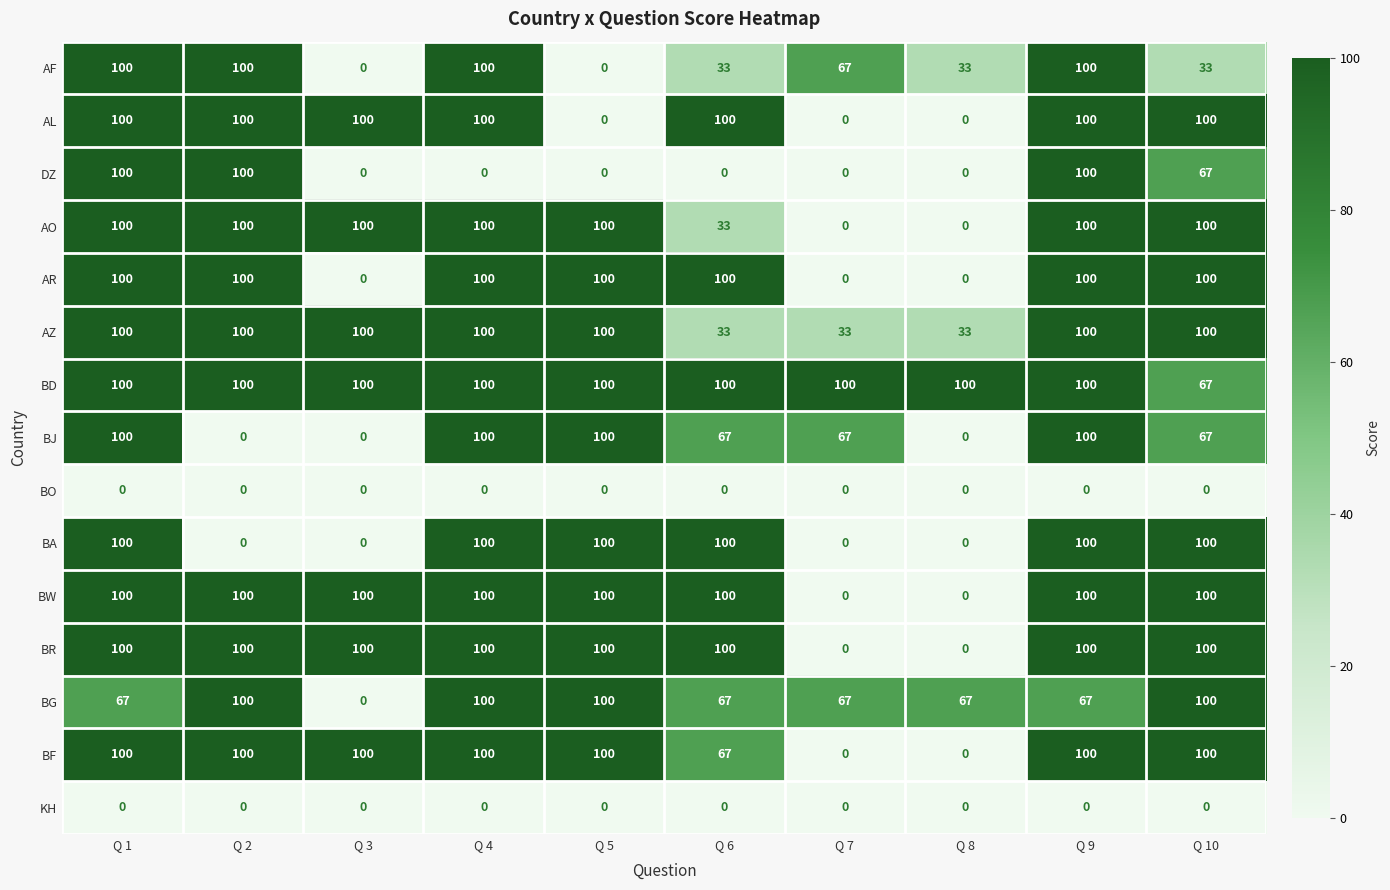

What is the difference between the second highest and minimum values in the BD series?

33